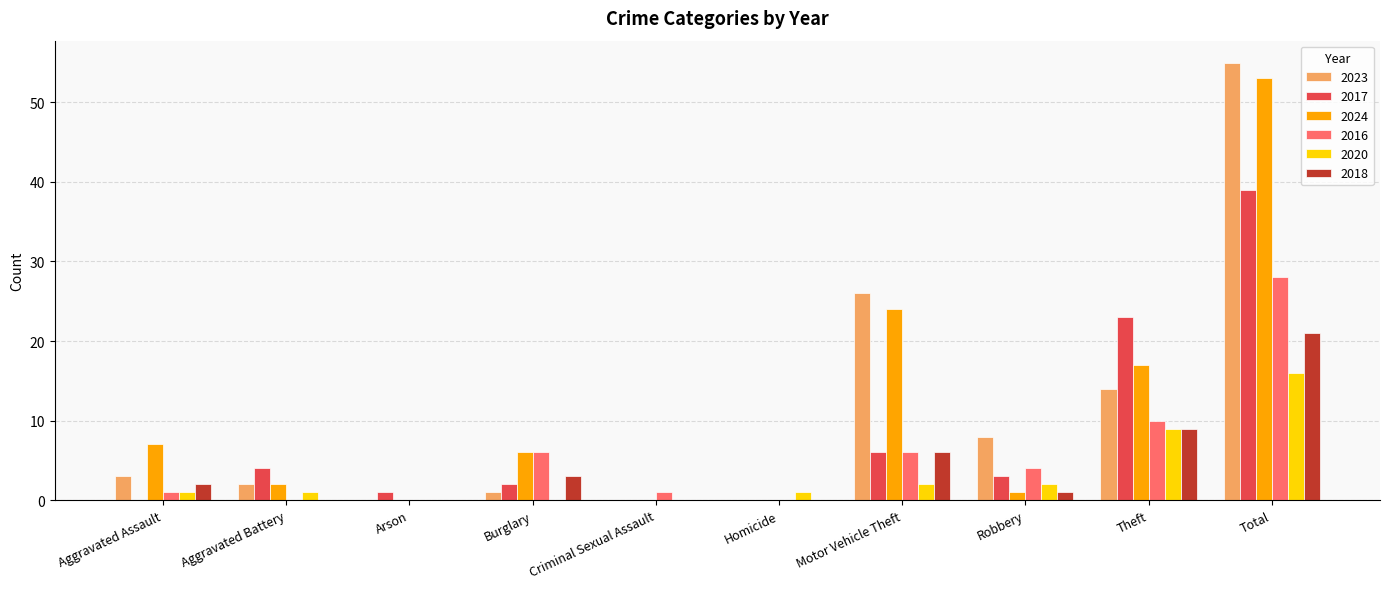

True or false: 2024 has a value of 24 at Theft.

False